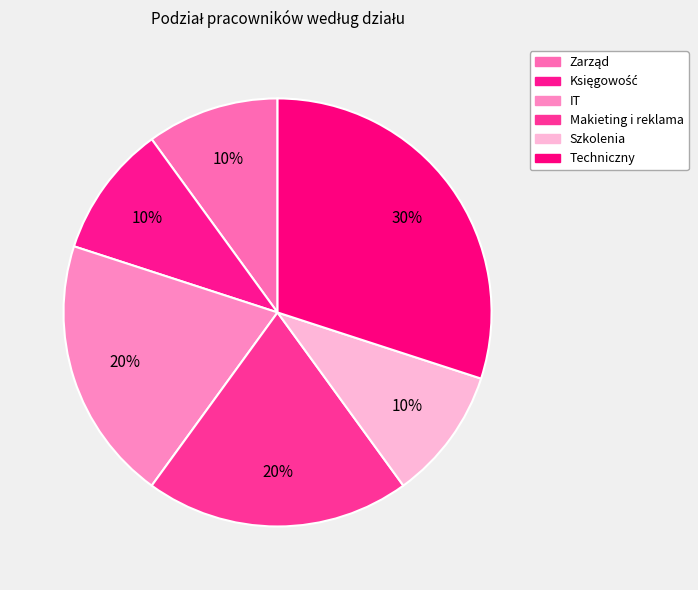

How many segments does this pie chart have?

6